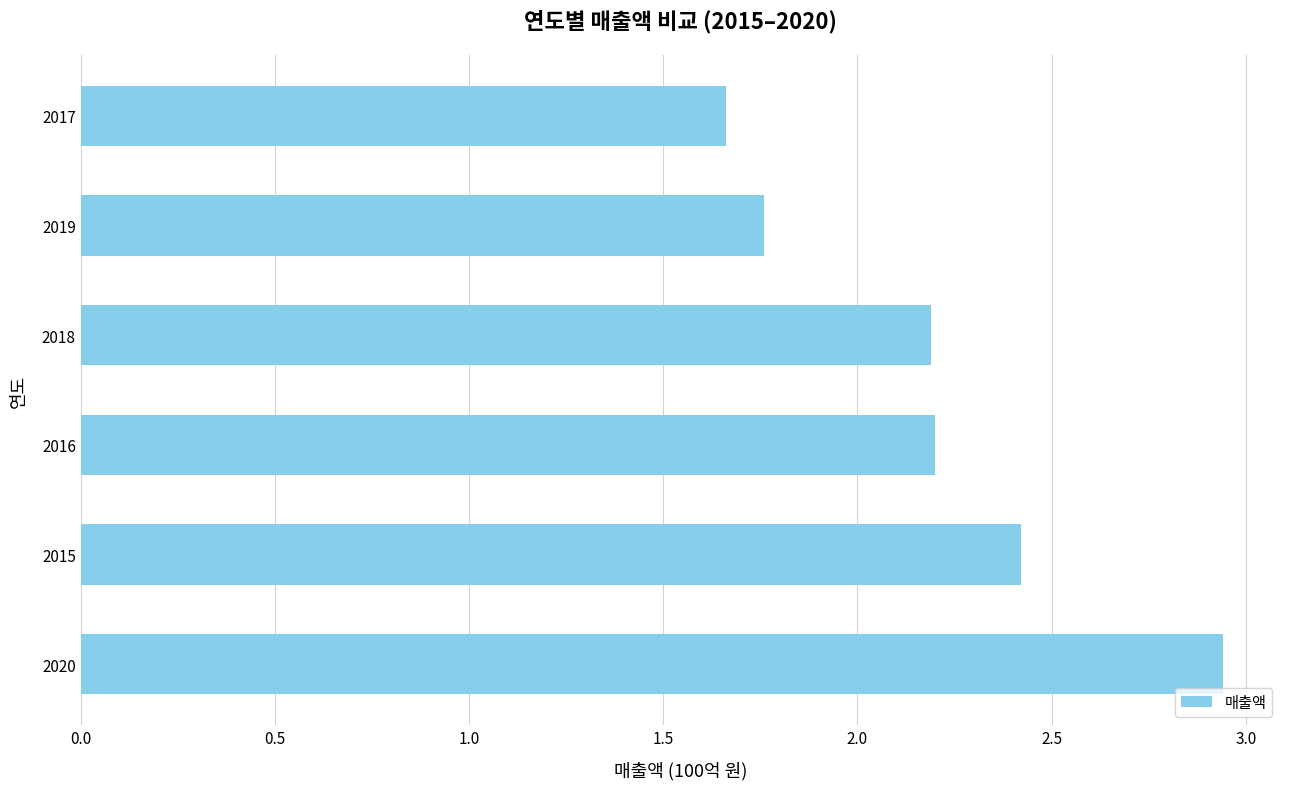

Approximately how many times larger is the value at 2017 compared to 2015?

0.7